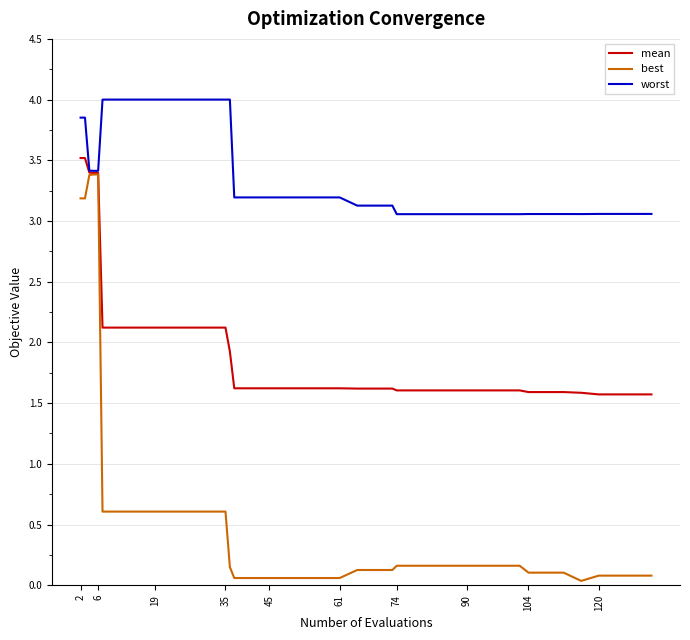

List the series in order of their overall mean, highest first.

worst, mean, best